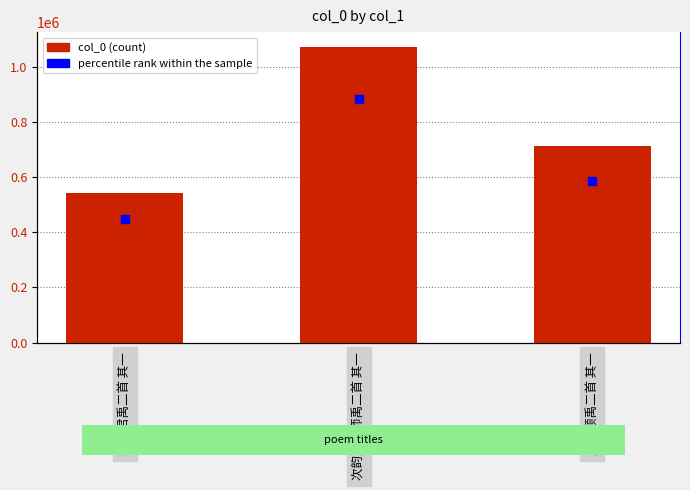

What are all the series names shown in the legend?

col_0, percentile rank within the sample